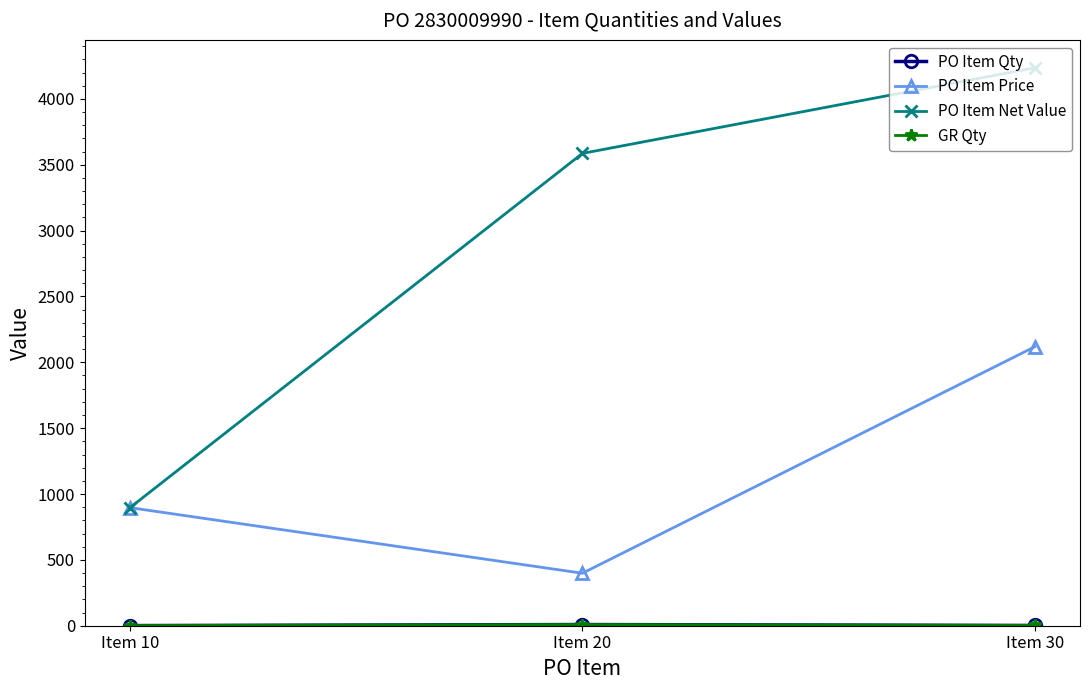

Reading left to right, extract all data points from this chart.

PO Item Qty: Item 10=1.0	Item 20=9.0	Item 30=2.0
PO Item Price: Item 10=896.5	Item 20=398.5	Item 30=2118.2
PO Item Net Value: Item 10=896.5	Item 20=3586.2	Item 30=4236.4
GR Qty: Item 10=1.0	Item 20=9.0	Item 30=2.0